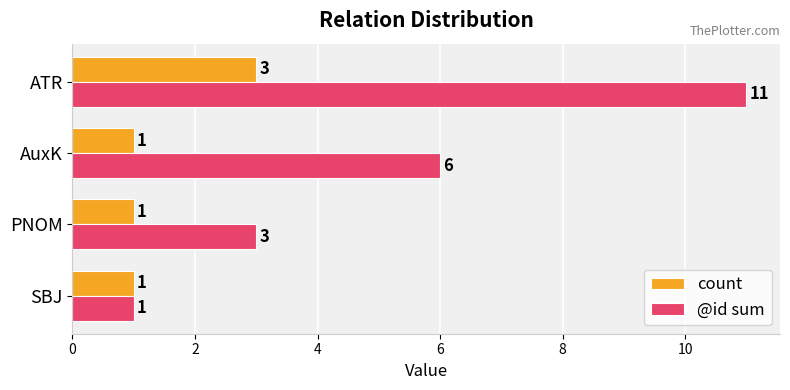

What is the total value across all series at AuxK?

7